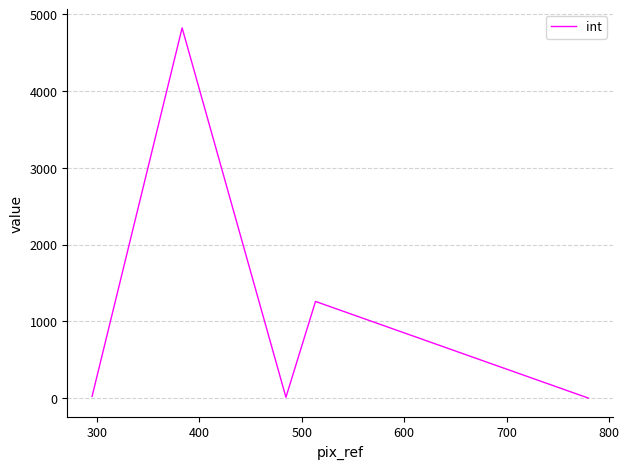

What is the maximum value shown in the chart?

4825.0